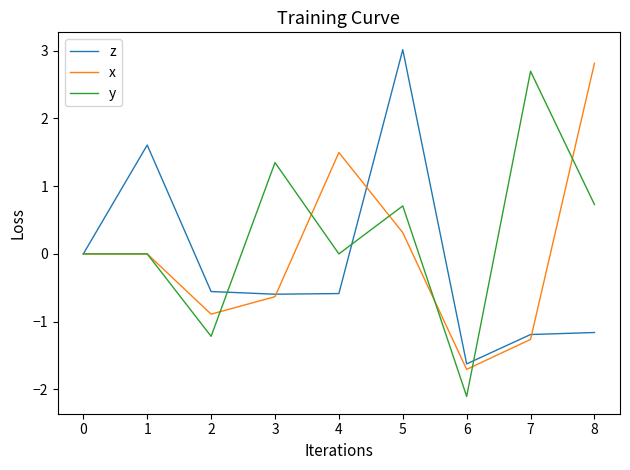

True or false: y and z cross at least once.

True